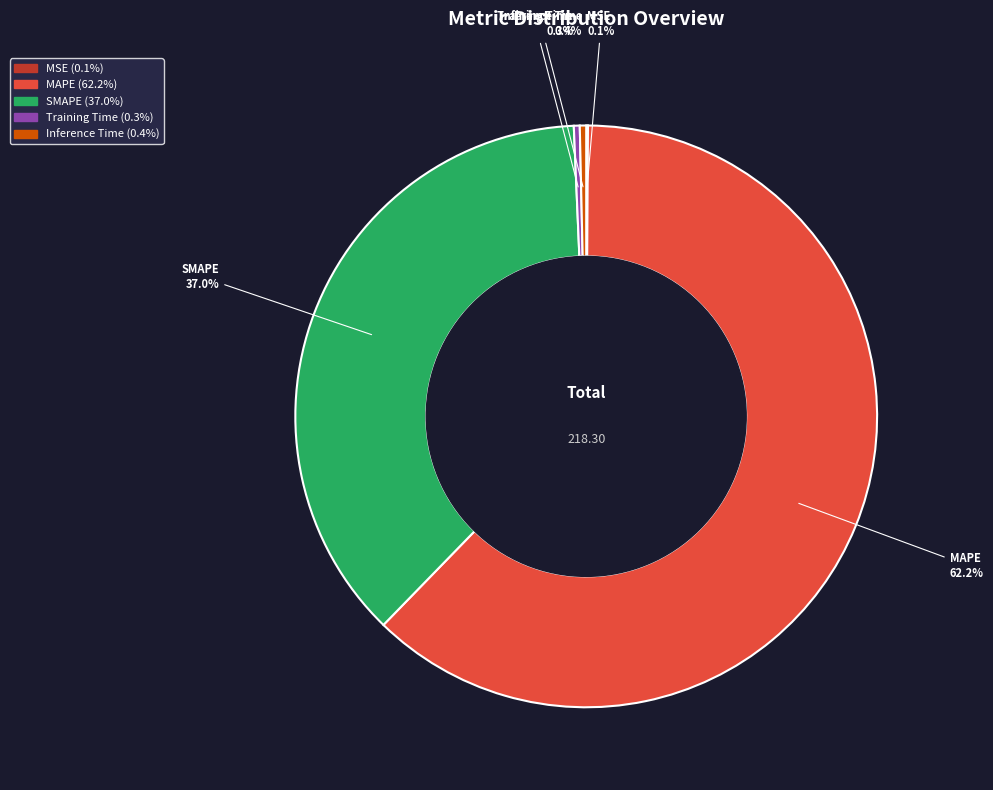

What percentage is NOT represented by SMAPE?

63.0%